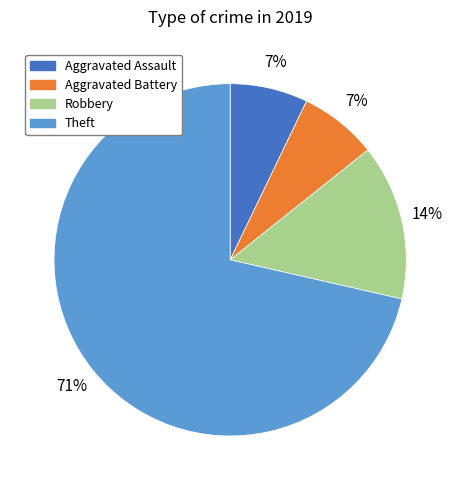

Which category has the biggest portion of the pie?

Theft